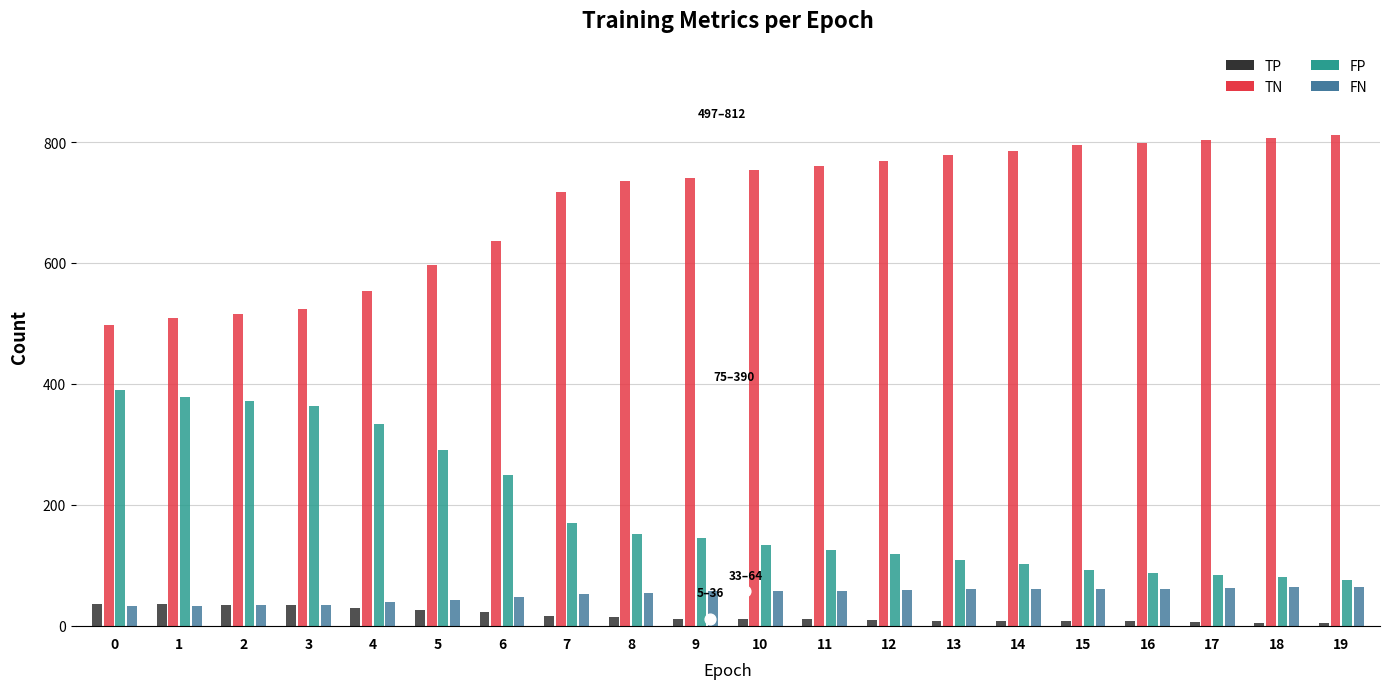

Which series reaches the minimum Y coordinate?

TP